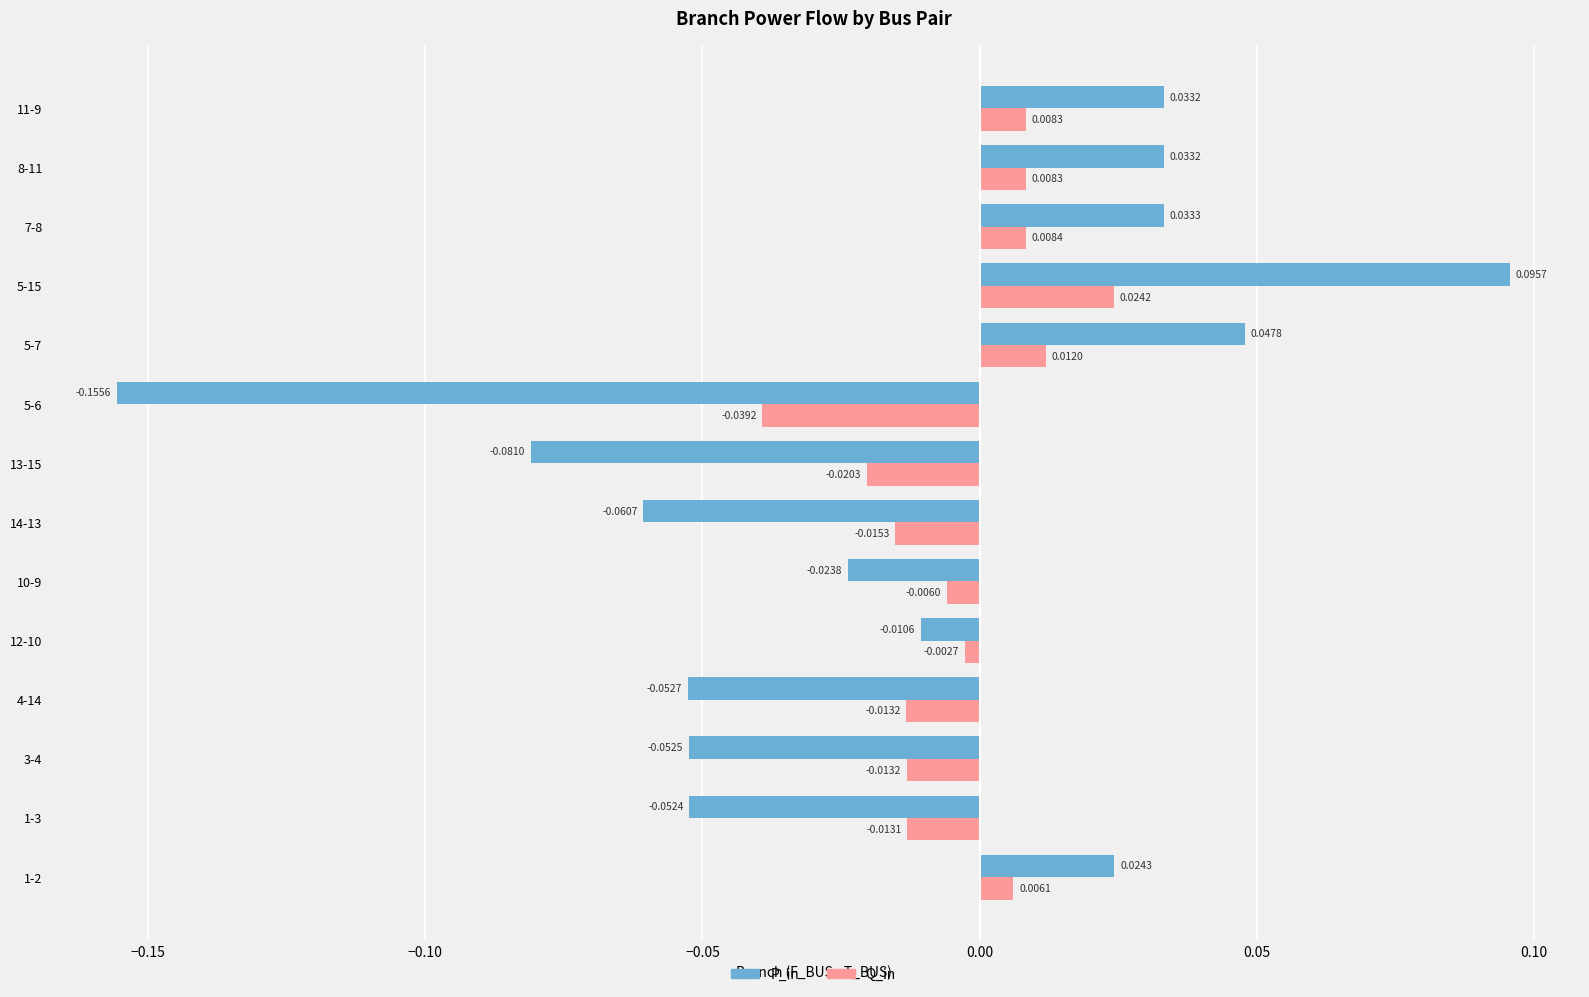

Which series has the largest range (max minus min)?

P_in